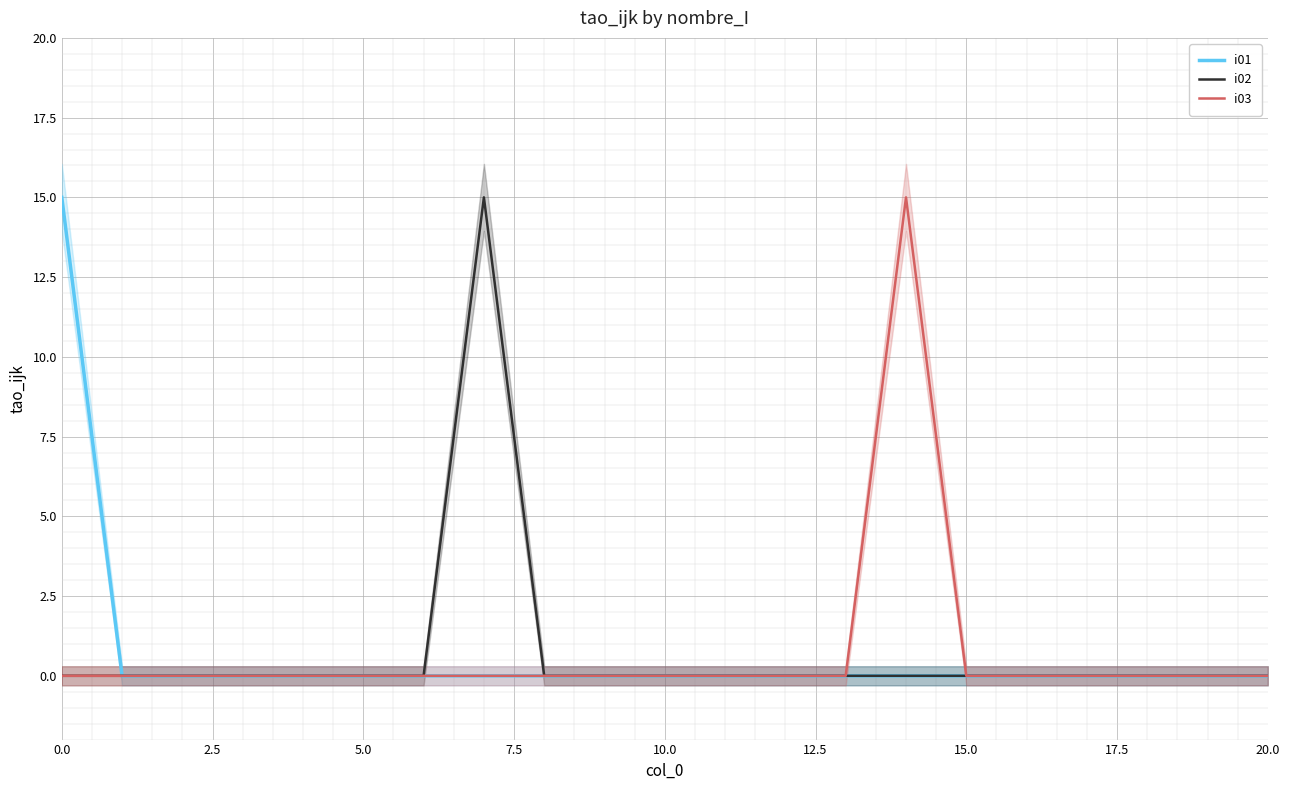

How many values in i03 are above zero?

1